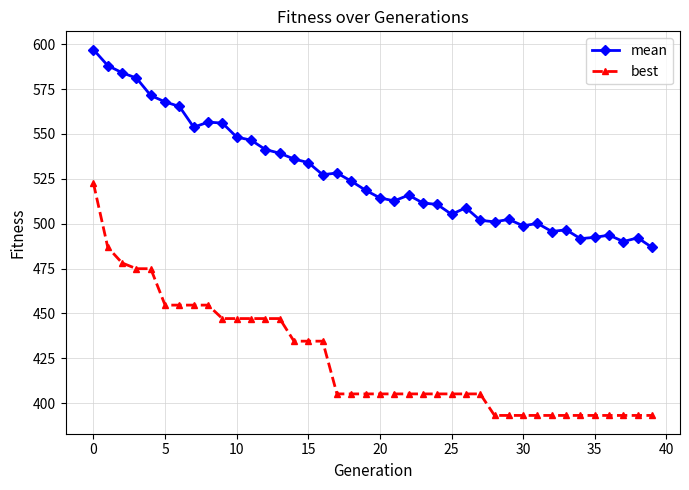

What is the sum of all best values?

16967.9